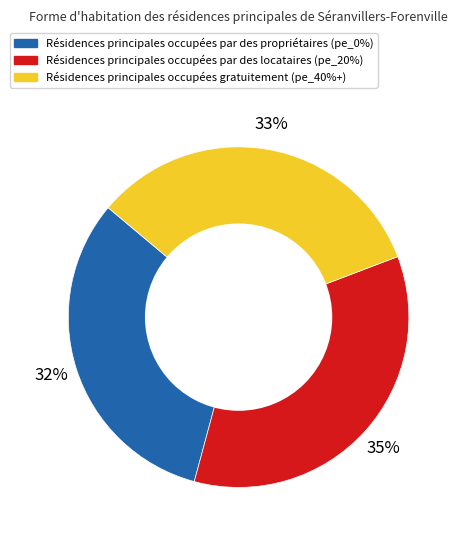

How many slices are in this pie chart?

3